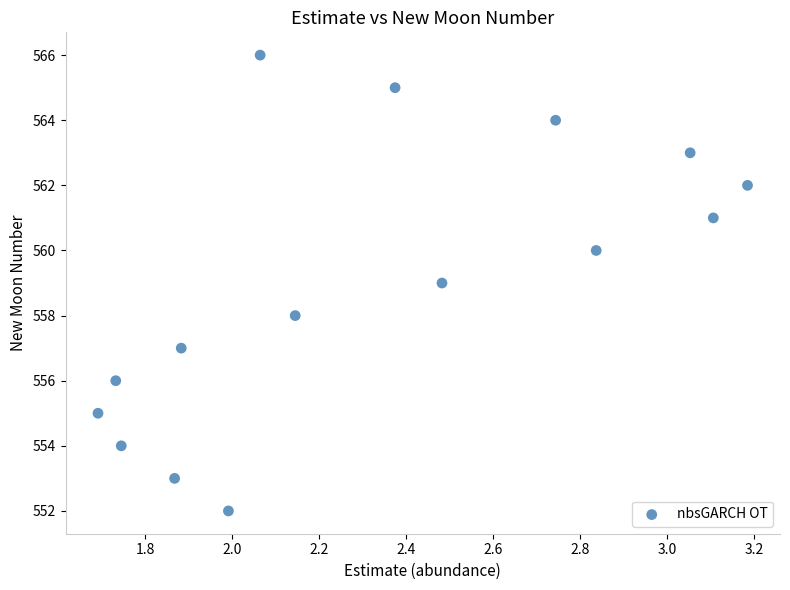

What is the range of Y values (max minus min)?

14